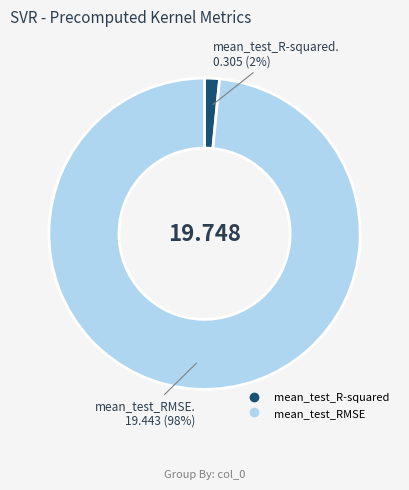

Does mean_test_RMSE represent more than half of the total?

Yes